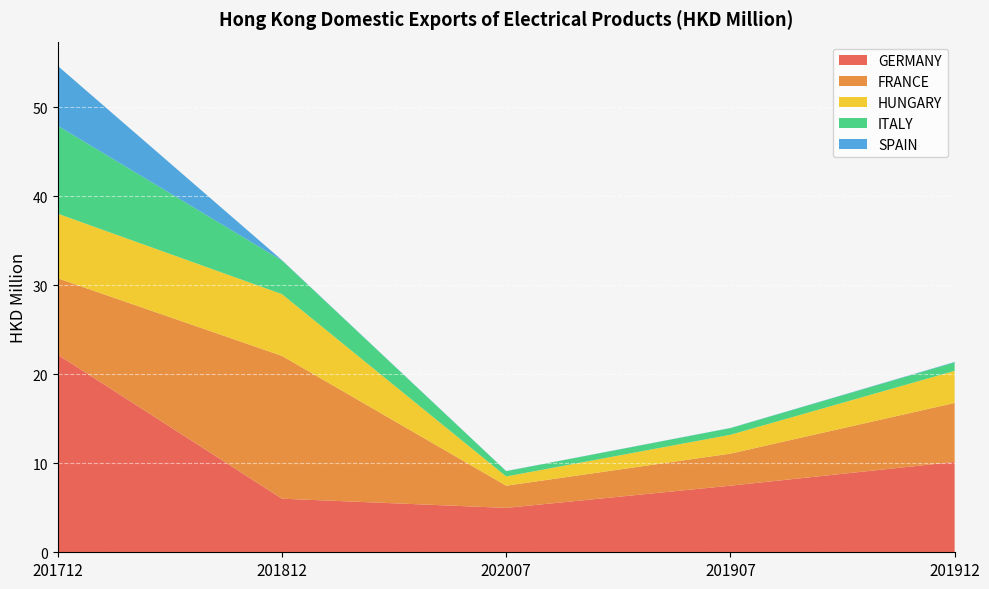

Reading left to right, what are all the values shown in this chart?

GERMANY: 22.2	6.0	5.0	7.5	10.2
FRANCE: 8.6	16.0	2.5	3.6	6.6
HUNGARY: 7.3	6.9	1.0	2.1	3.6
ITALY: 9.9	3.8	0.6	0.7	1.0
SPAIN: 6.7	0.0	0.0	0.0	0.0